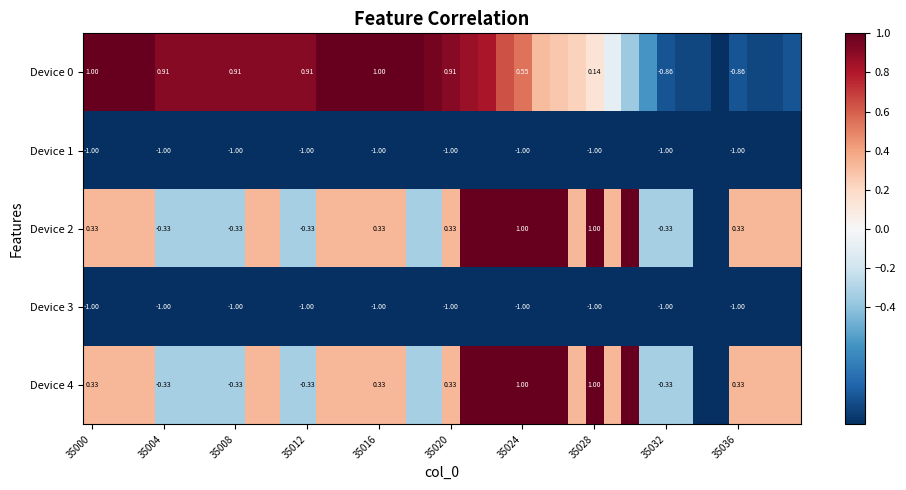

What is the smallest value displayed?

-1.0